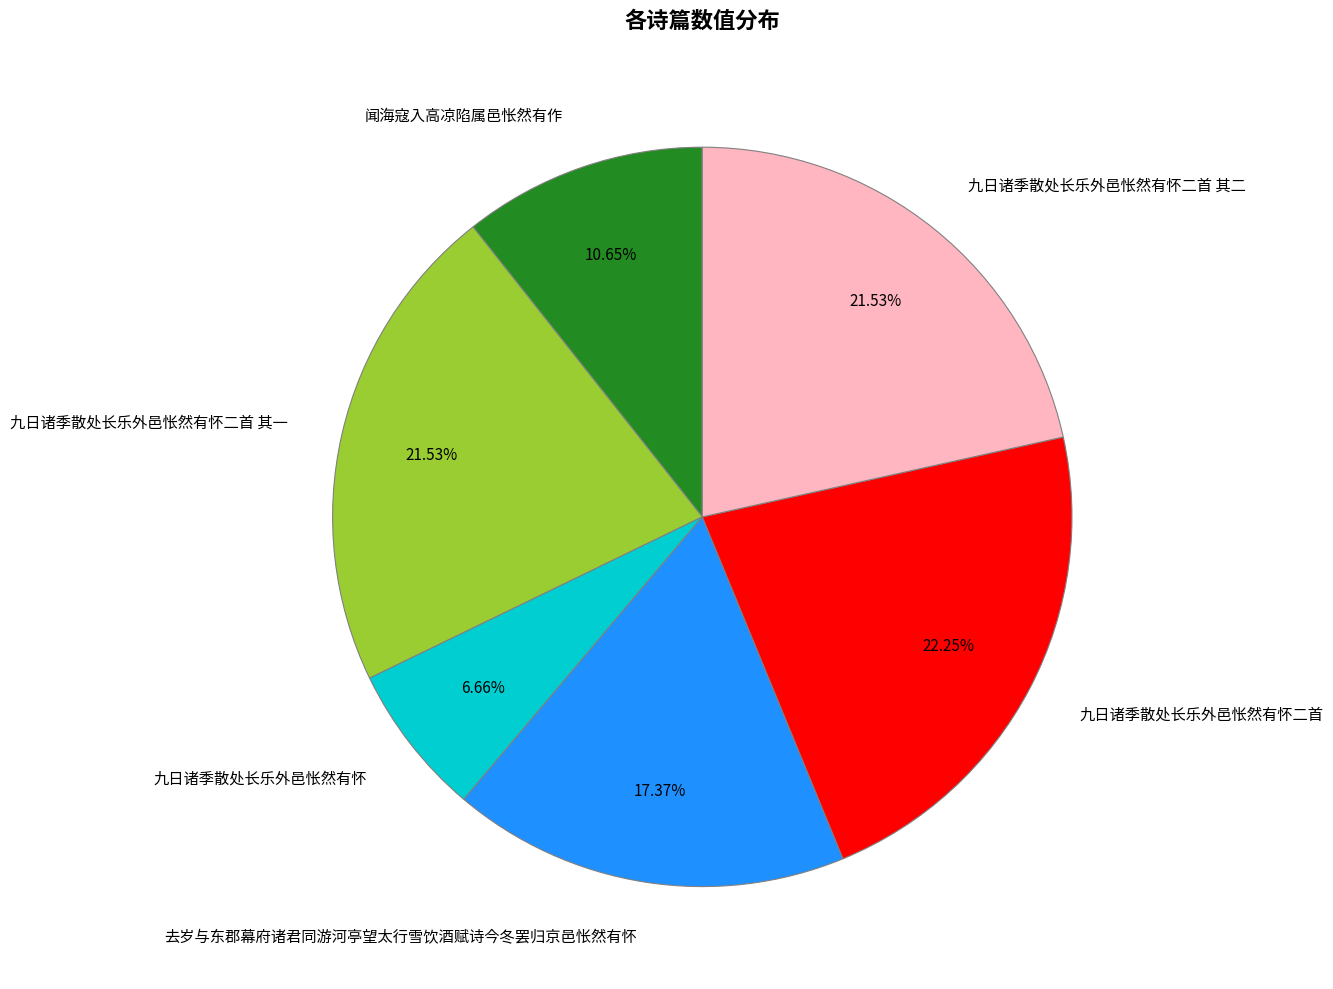

How many segments does this pie chart have?

6